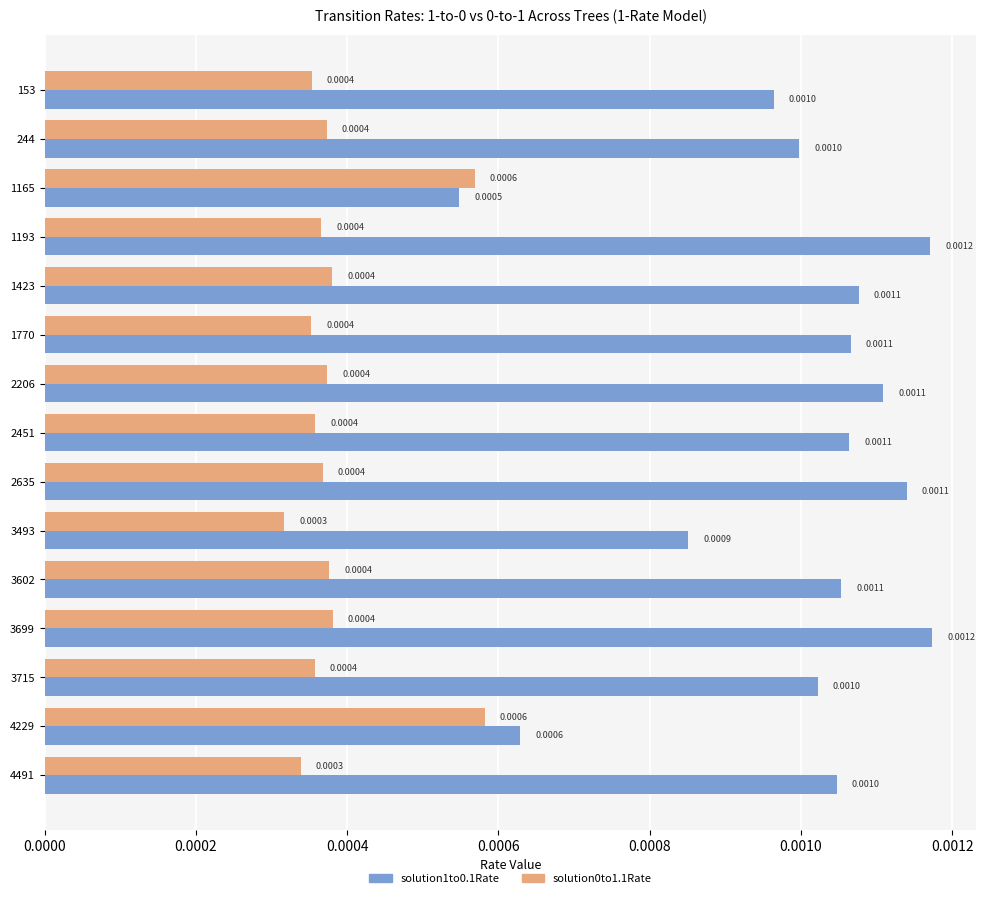

Between 1165 and 1770, which series saw the biggest shift?

solution1to0.1Rate